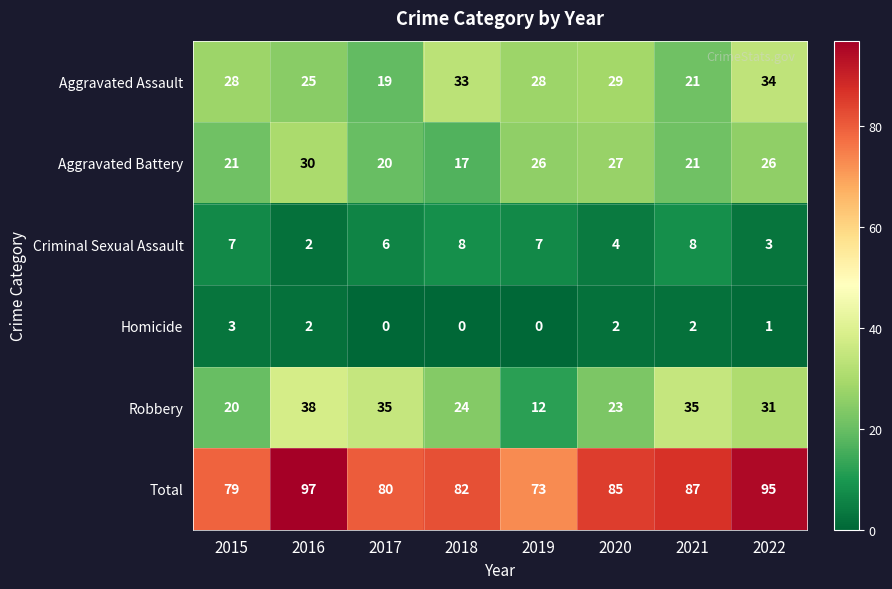

What is the total value across all series at 2021?

174